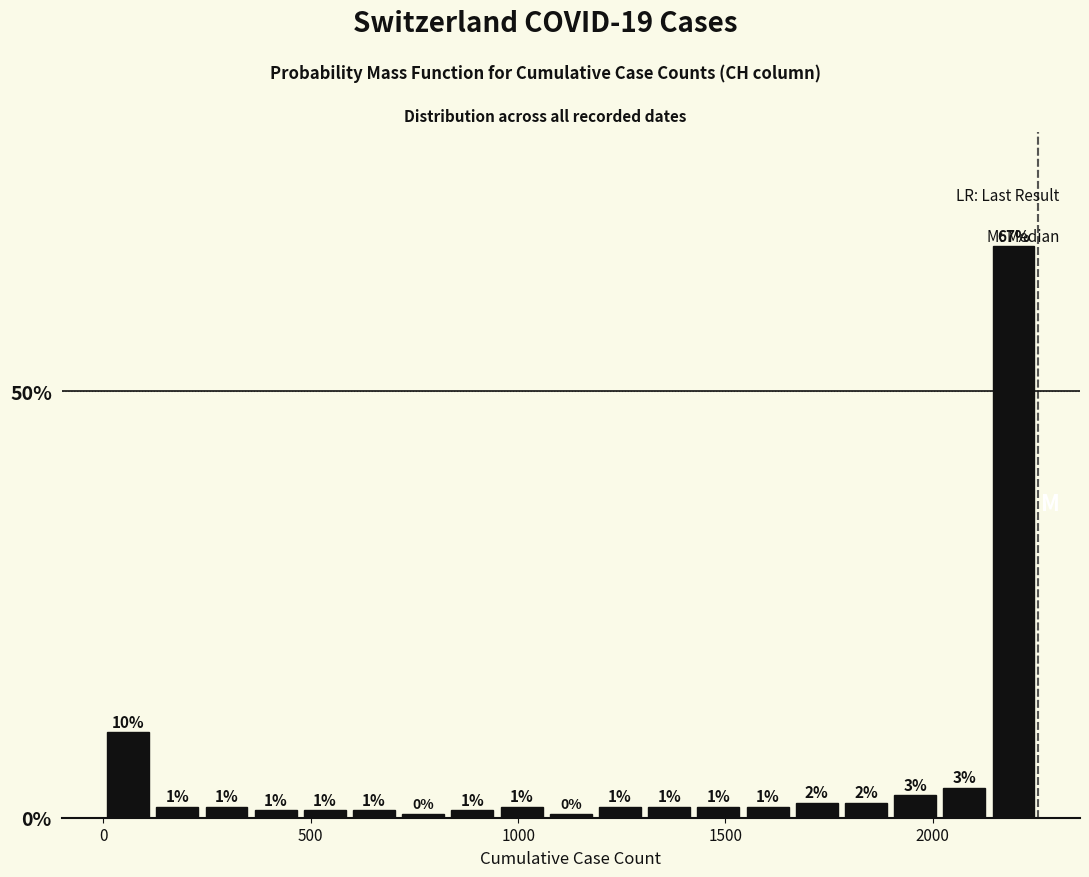

Around what value on the x-axis is the tallest bar? Give the approximate position of its centre, as read against the axis.

2200